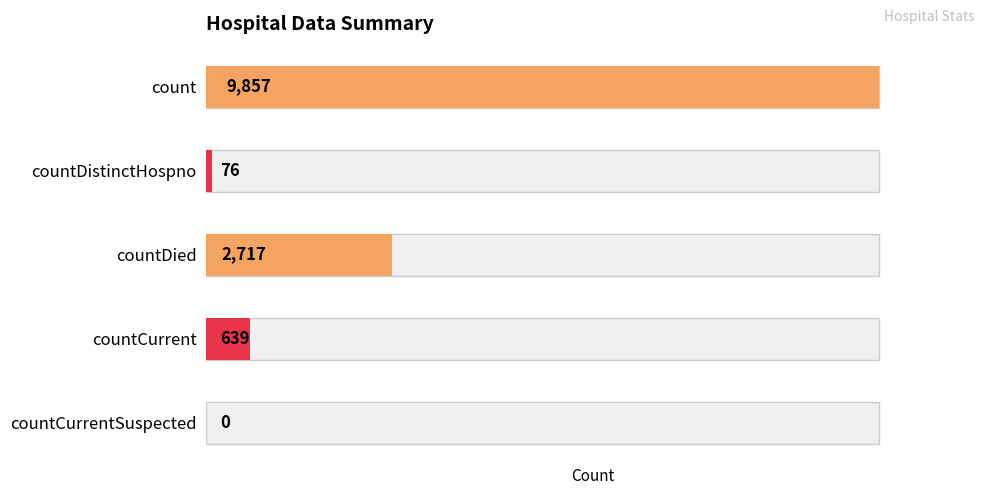

At which category does the chart reach its minimum across all series?

countCurrentSuspected